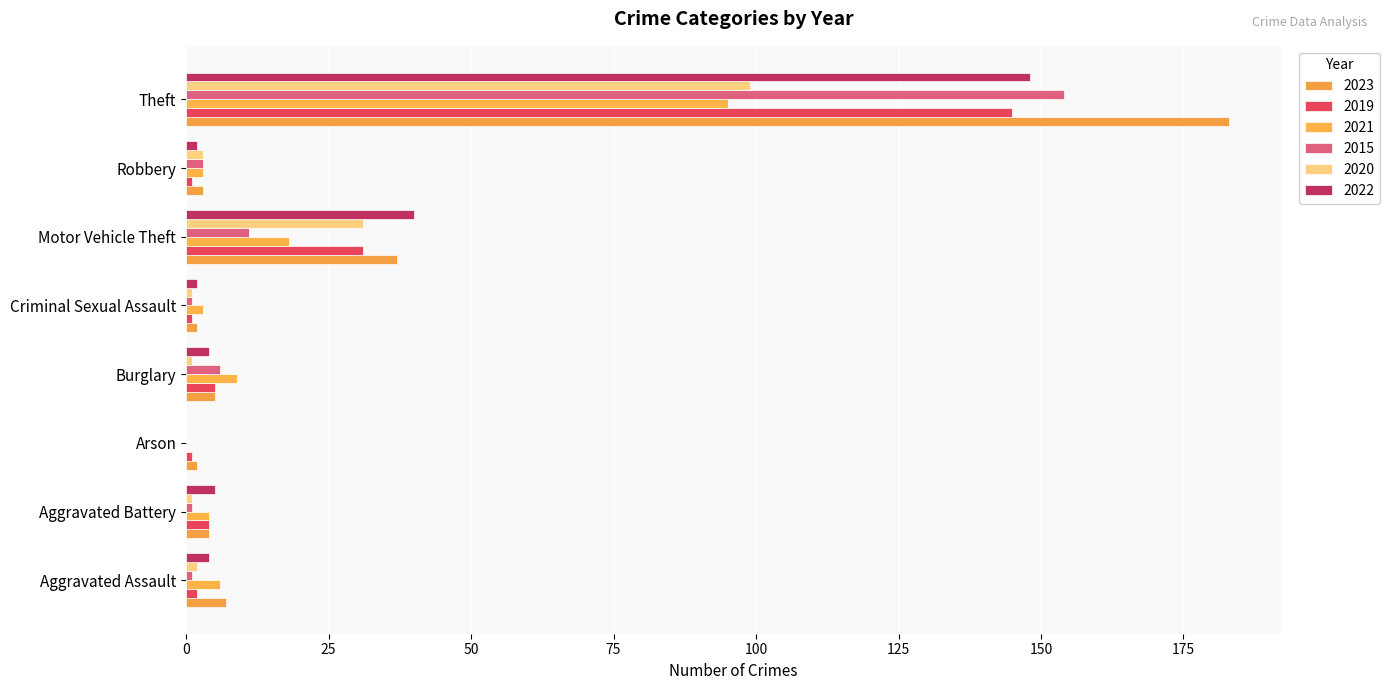

What is the total value across all series at Robbery?

15